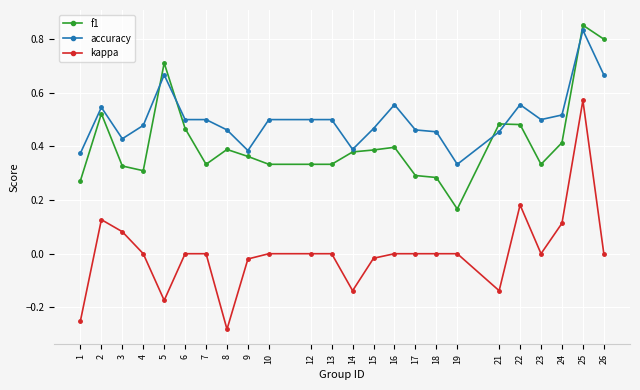

How many categories are shown in the chart?

24